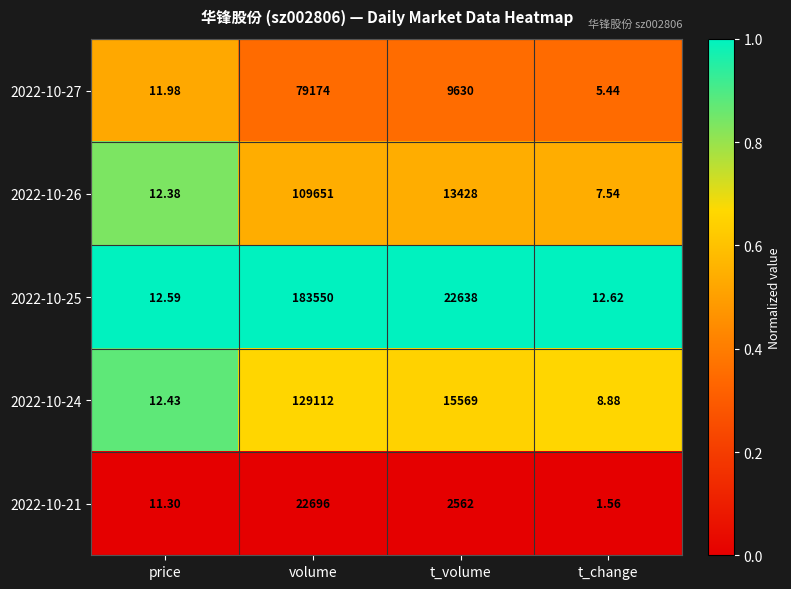

What is the total value across all series at price?

60.7